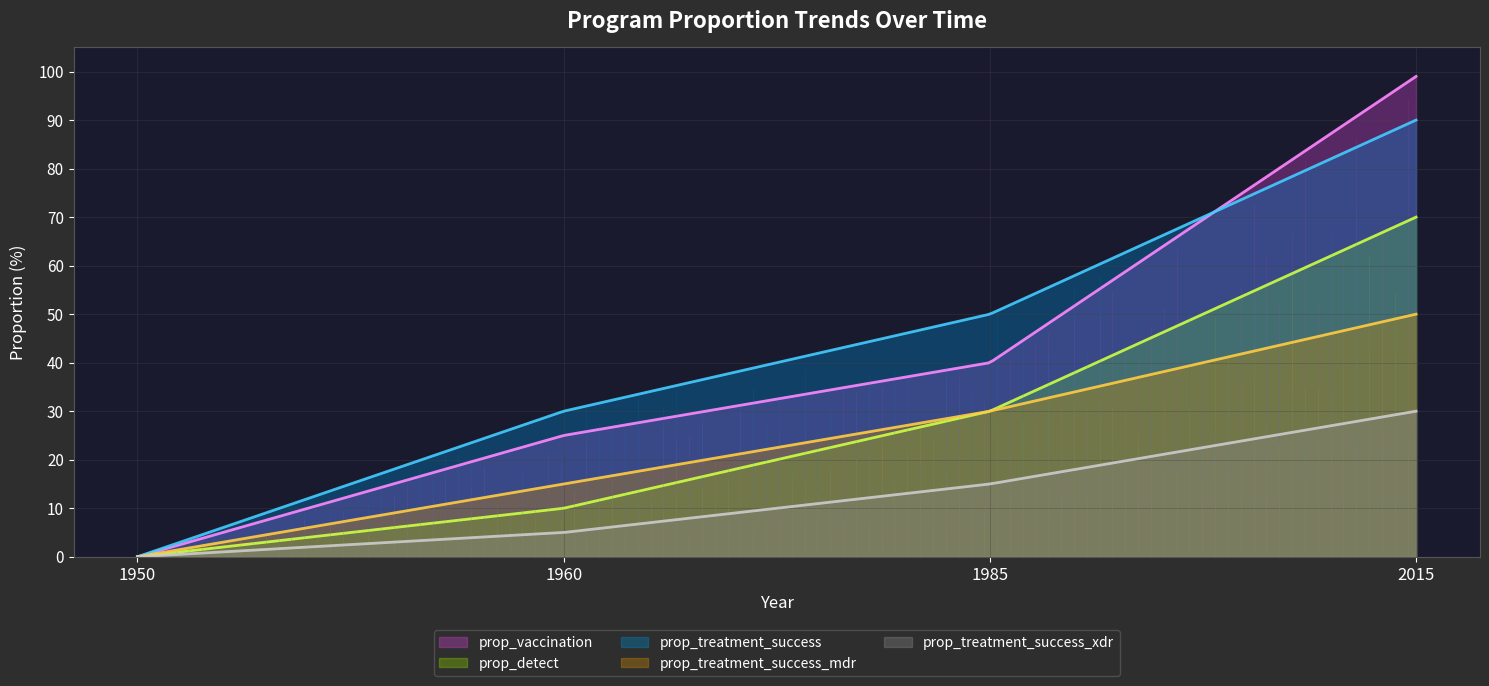

How many values in prop_detect are above zero?

3